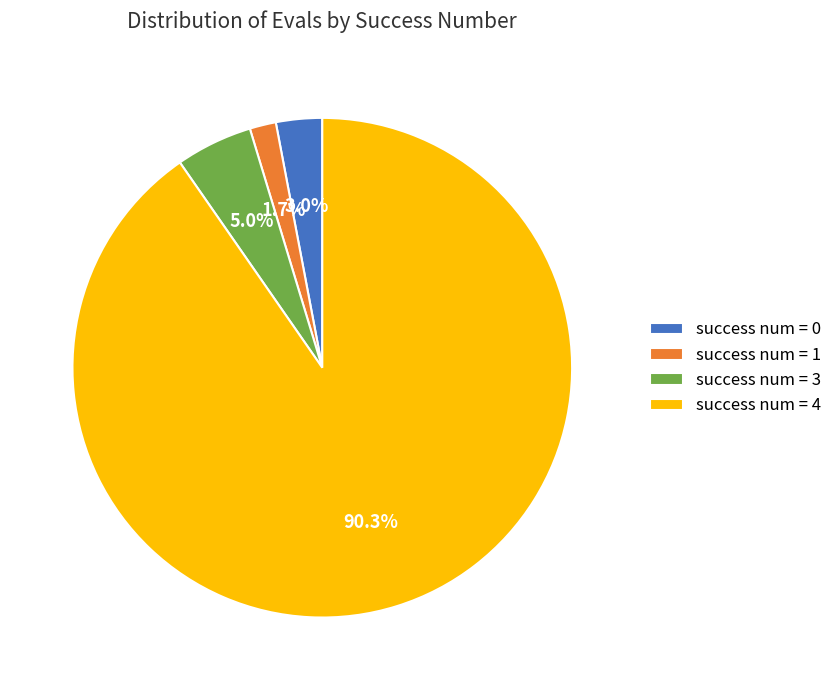

Rank the categories by value from highest to lowest.

success num = 4, success num = 3, success num = 0, success num = 1